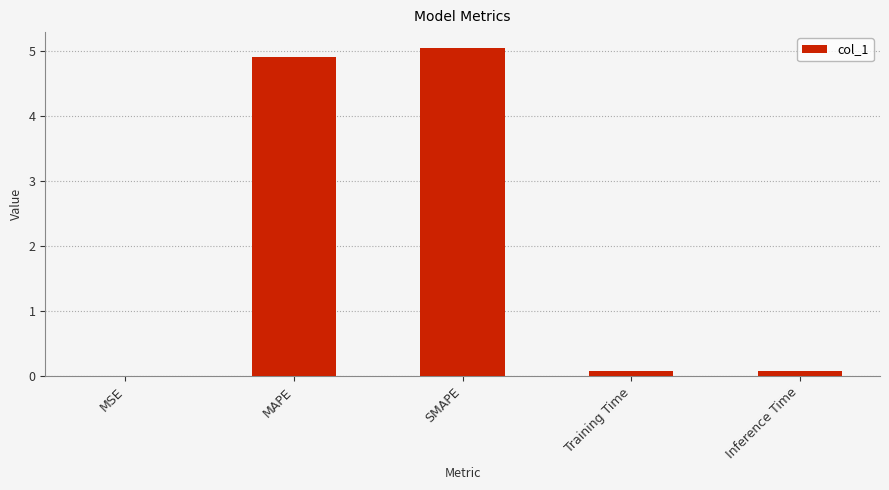

Read the value at SMAPE.

5.0